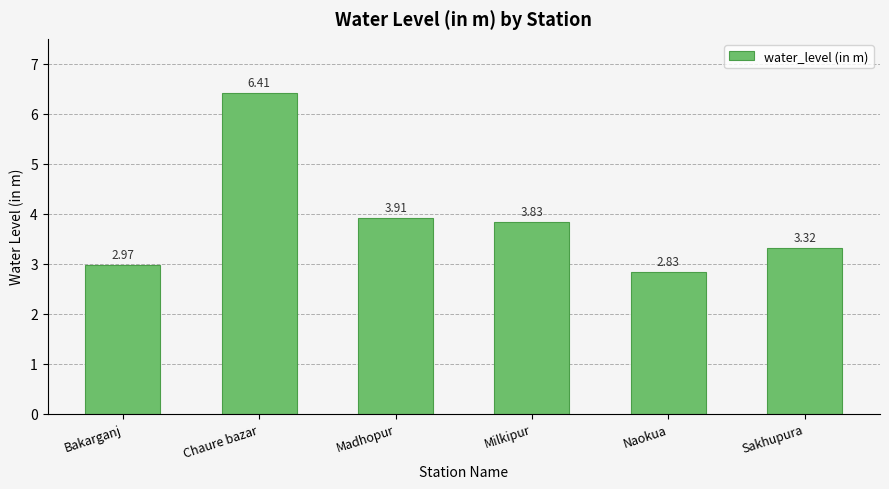

What is the ratio of the value at Madhopur to the value at Bakarganj?

1.3